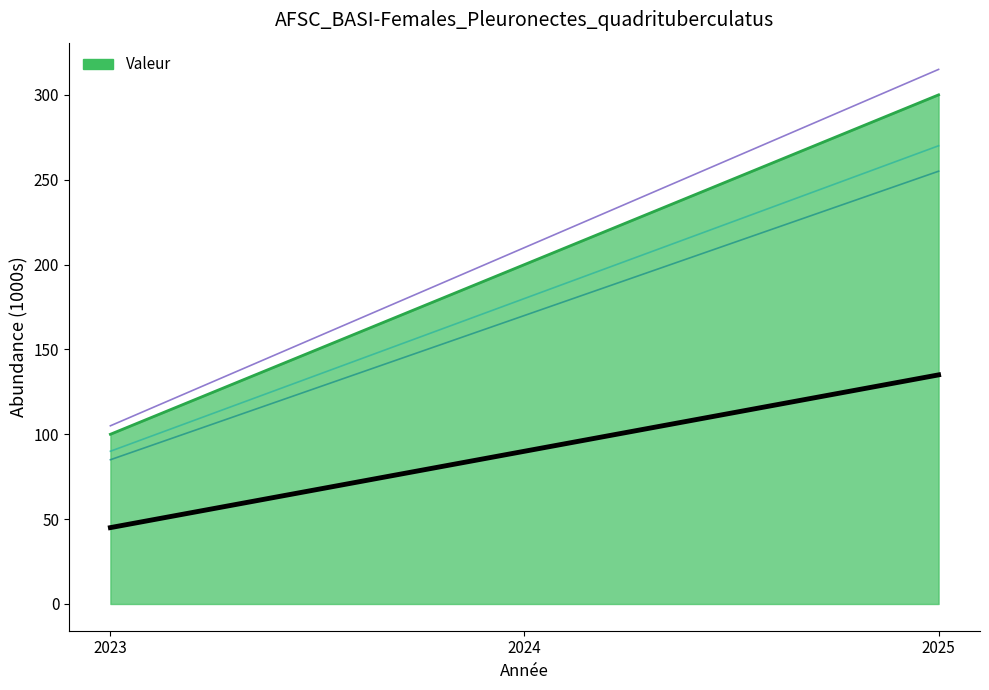

Reading left to right, extract all data points from this chart.

100	200	300